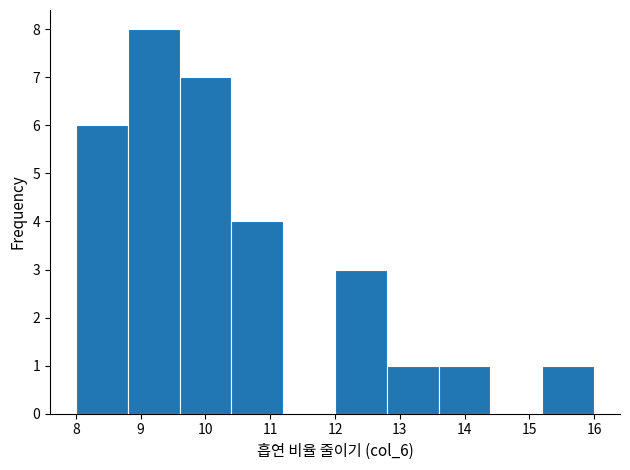

How tall is the bar that spans 12.0 to 12.8 on the x-axis? The values are not printed on the chart, so give them approximately, as read against the axis.

3